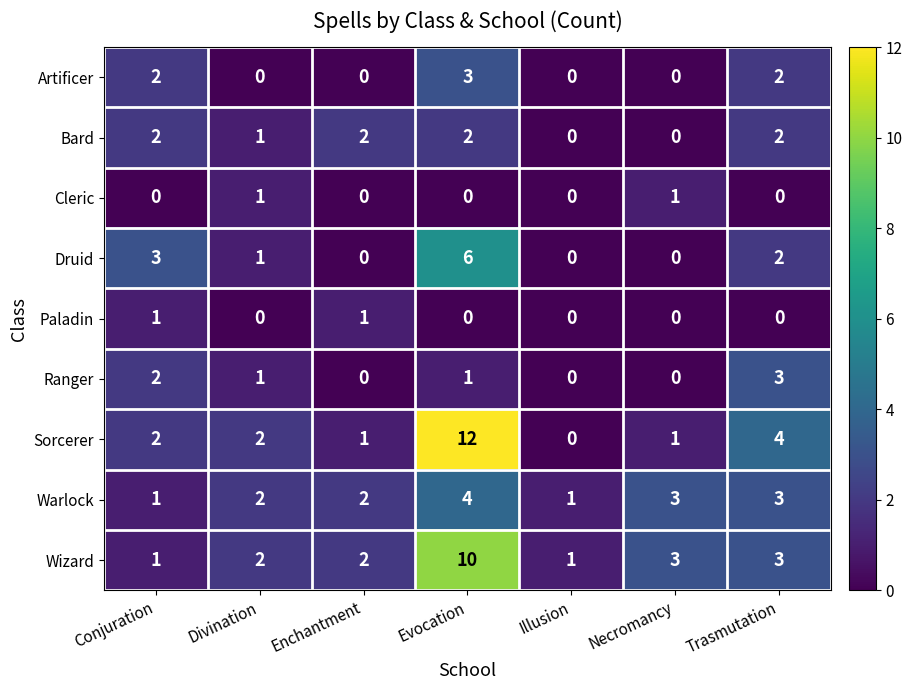

The value of Sorcerer at Illusion is 0. True or false?

True